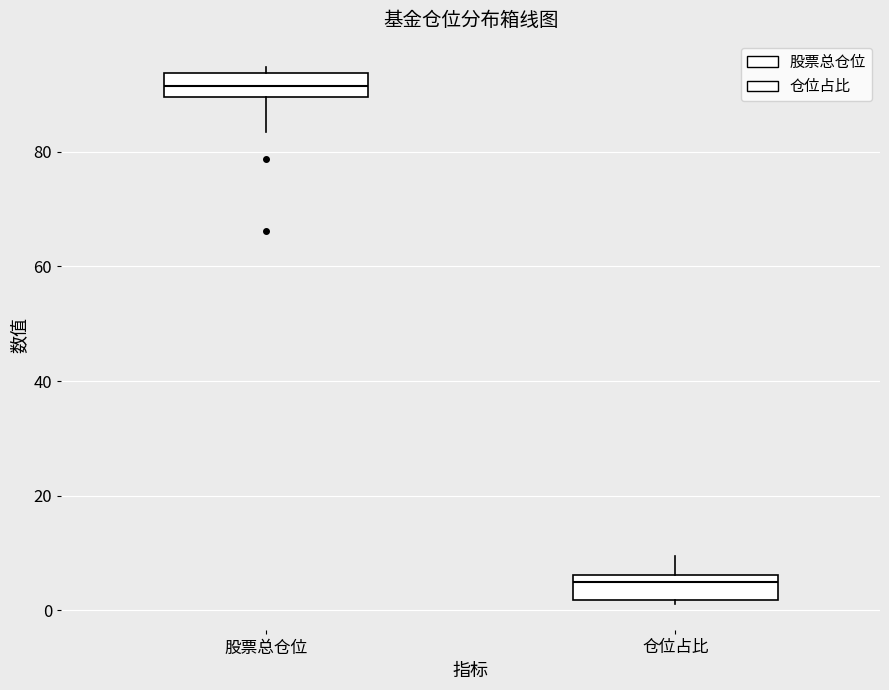

Reading left to right, transcribe this box plot: for each box, give where its median line is, the range the box spans, and where its two whiskers end, as read against the y-axis. The values are not printed on the chart, so give them approximately, as read against the axis.

股票总仓位: median 92, box 90 to 94, whiskers 84 to 94 (just above the box's upper edge)
仓位占比: median 4, box 2 to 6, whiskers 2 to 10